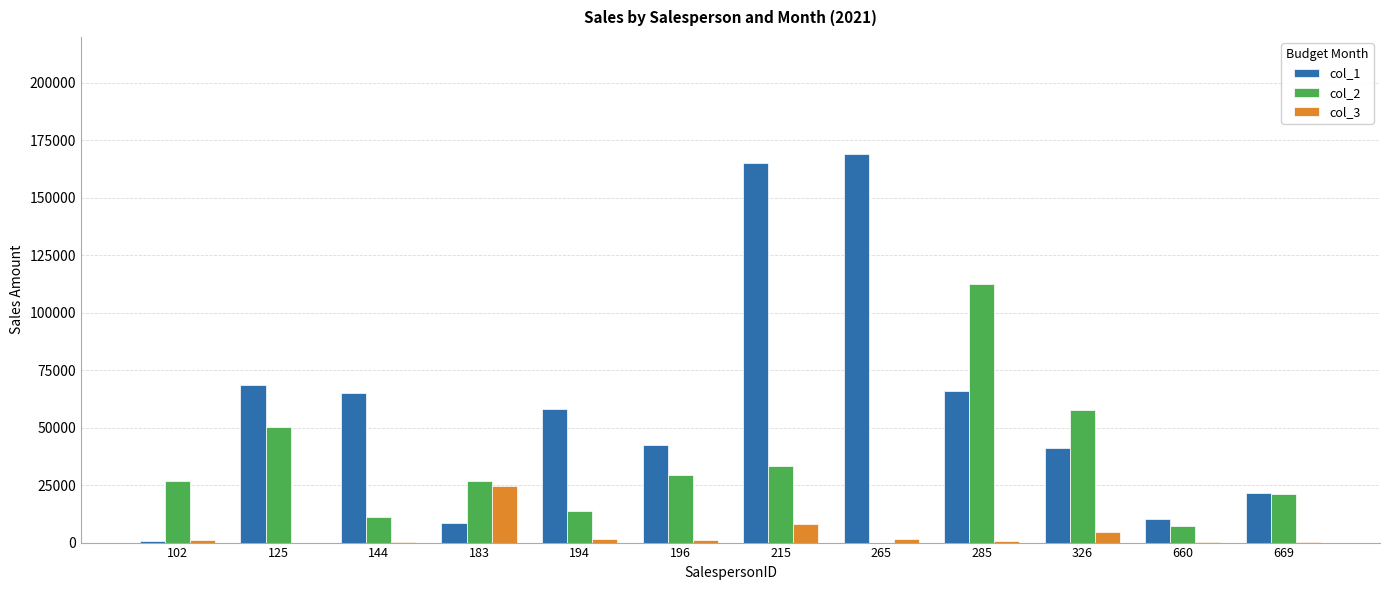

At which category is the sum across all series the highest?

215